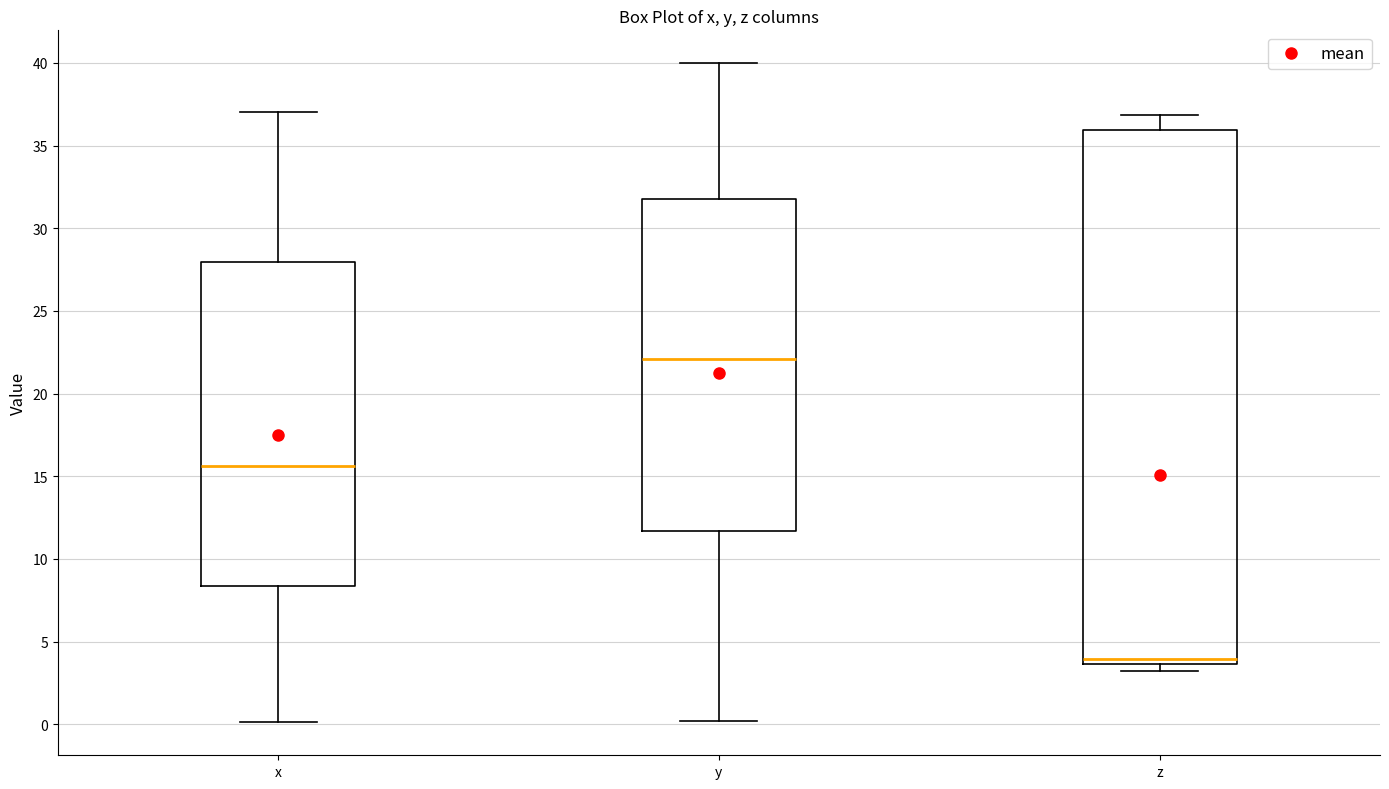

Which box is the tallest, from its lower edge to its upper edge?

z